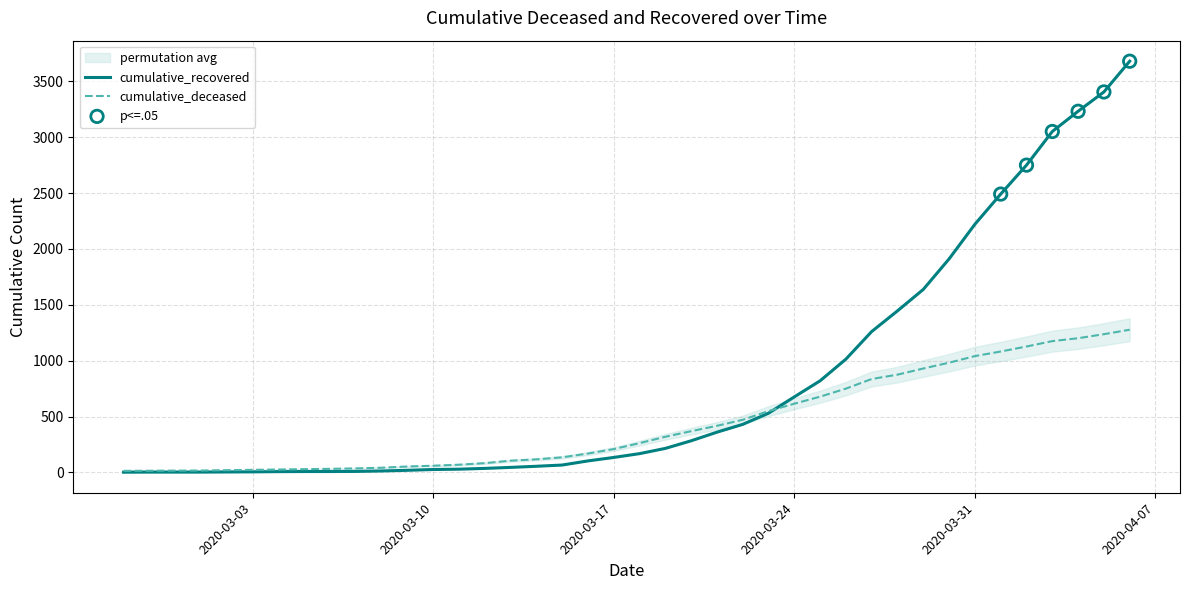

Which series has the widest spread of Y values?

cumulative_recovered